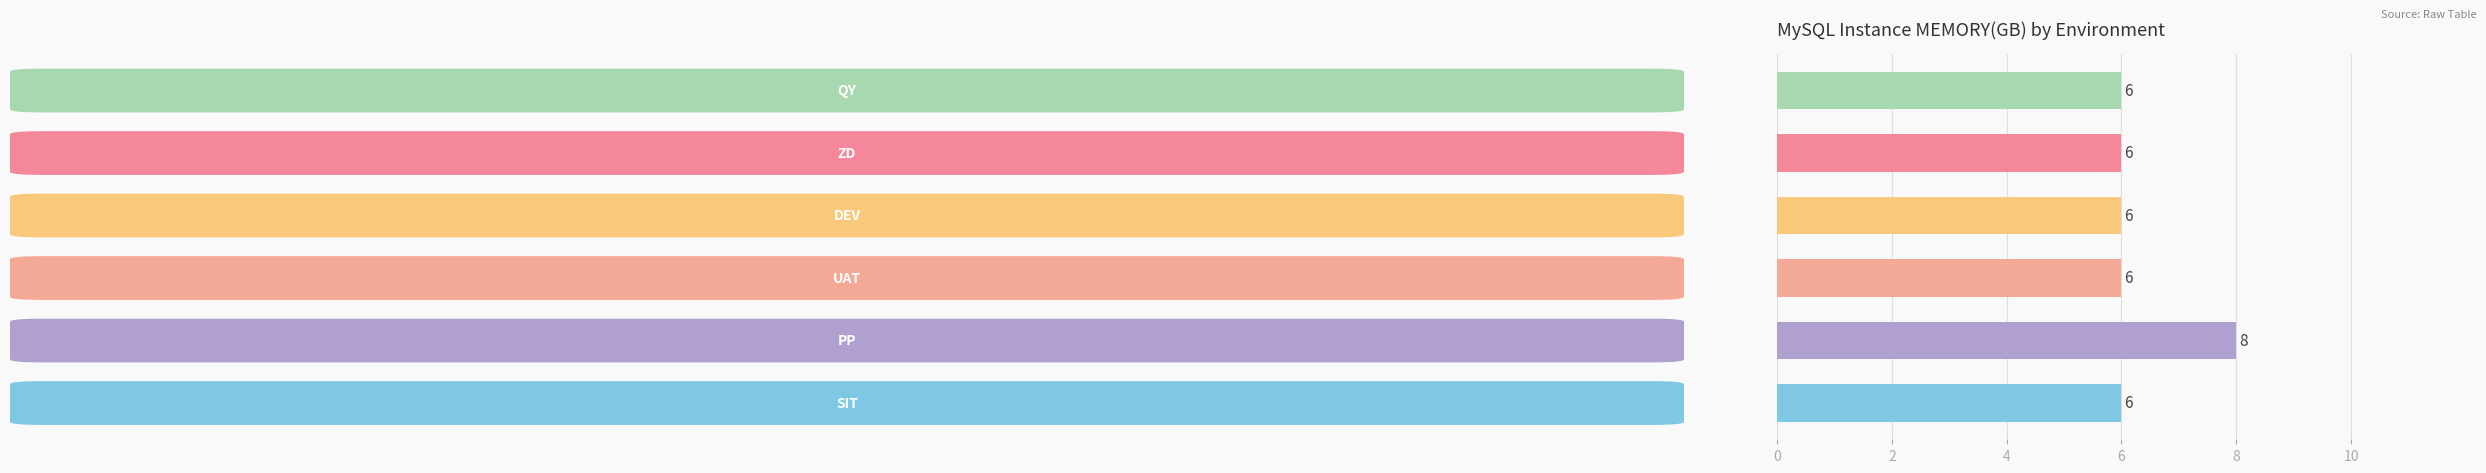

Does the chart contain stacked bars?

No